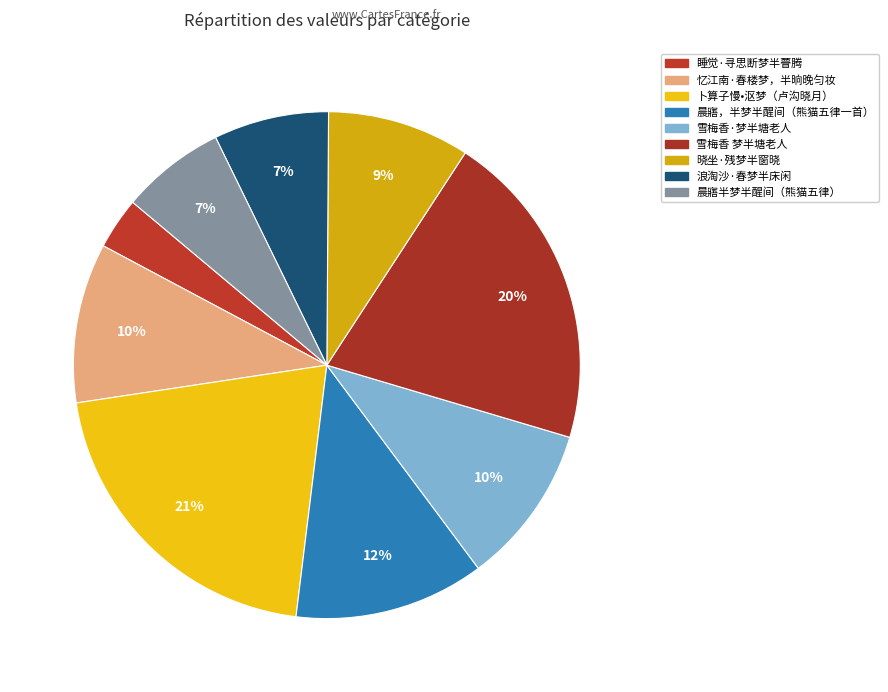

What is the change in value from 雪梅香·梦半塘老人 to 浪淘沙·春梦半床闲?

-106884